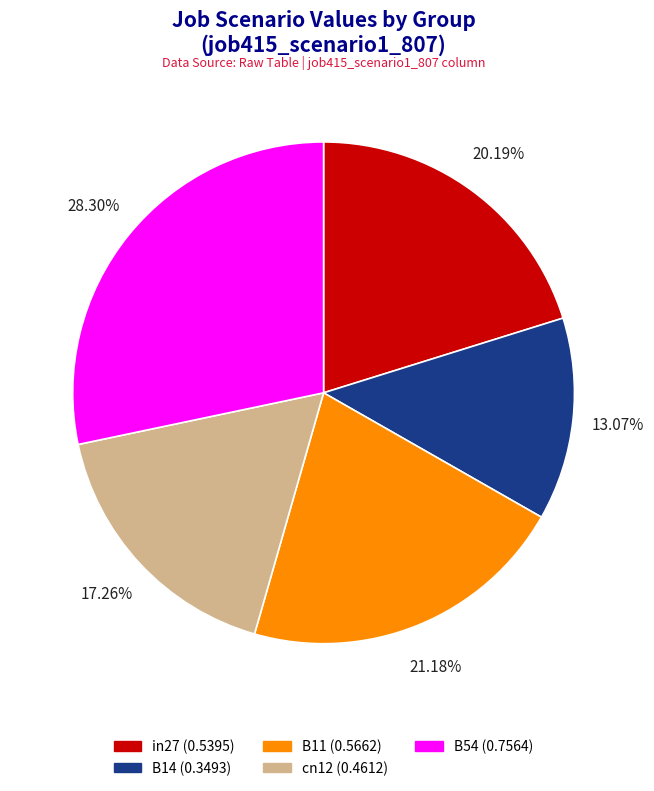

Between cn12 and in27, which is larger?

in27